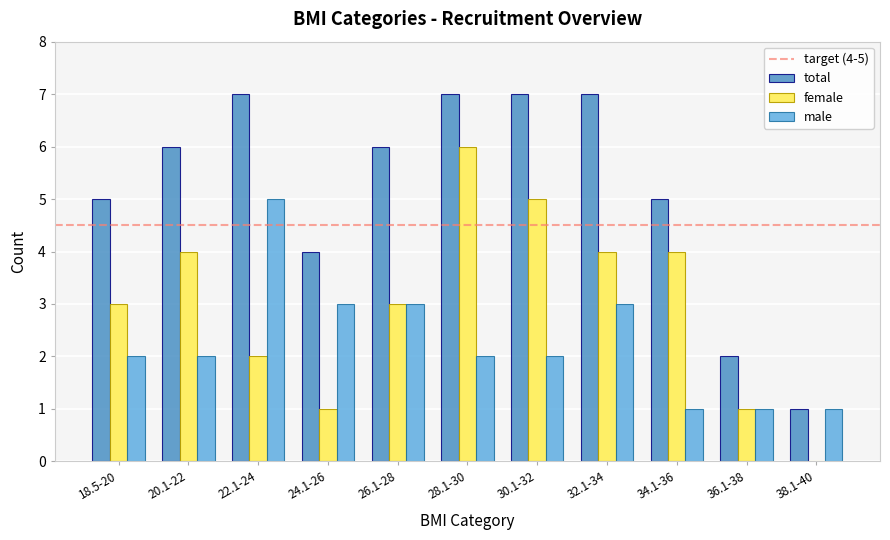

What is the maximum value for total?

7